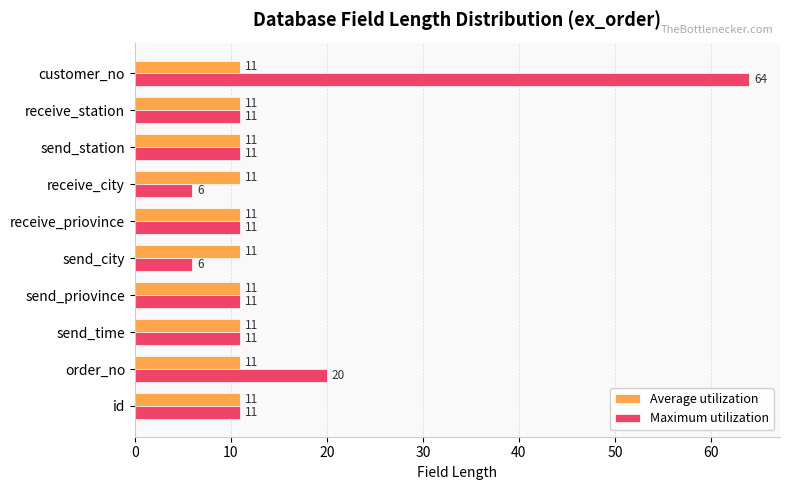

At which category does the chart reach its peak across all series?

customer_no